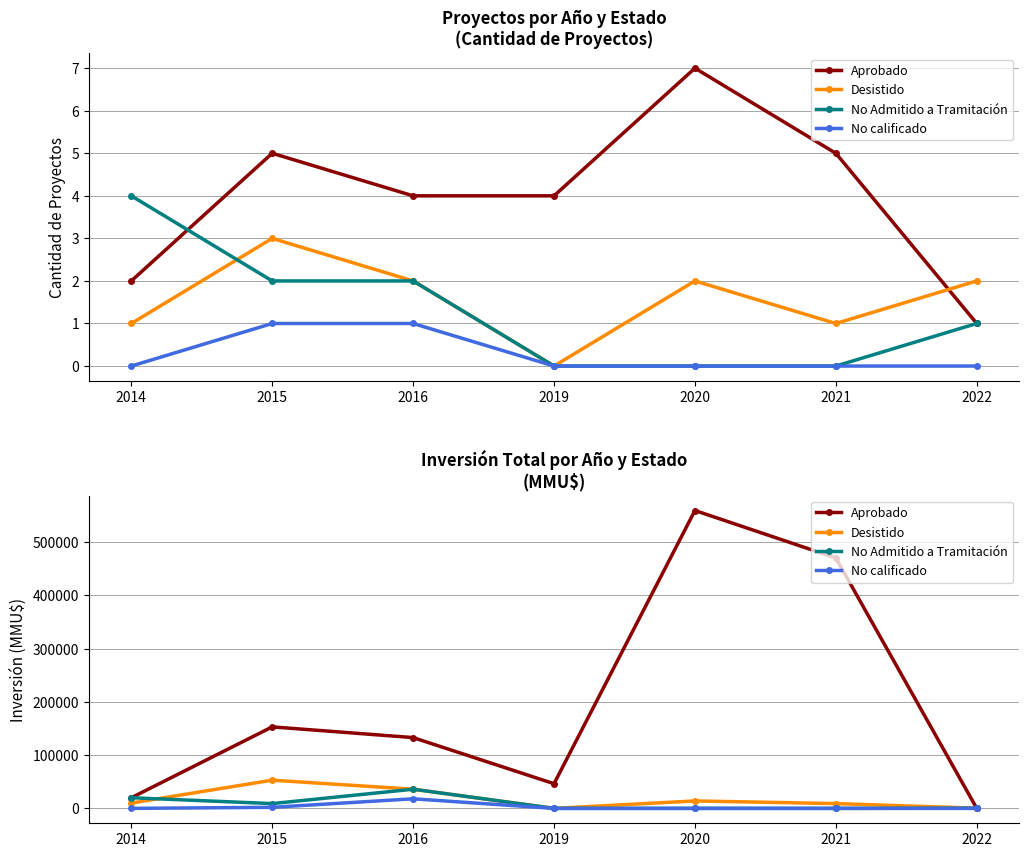

What is the average value of the Aprobado series?

197495